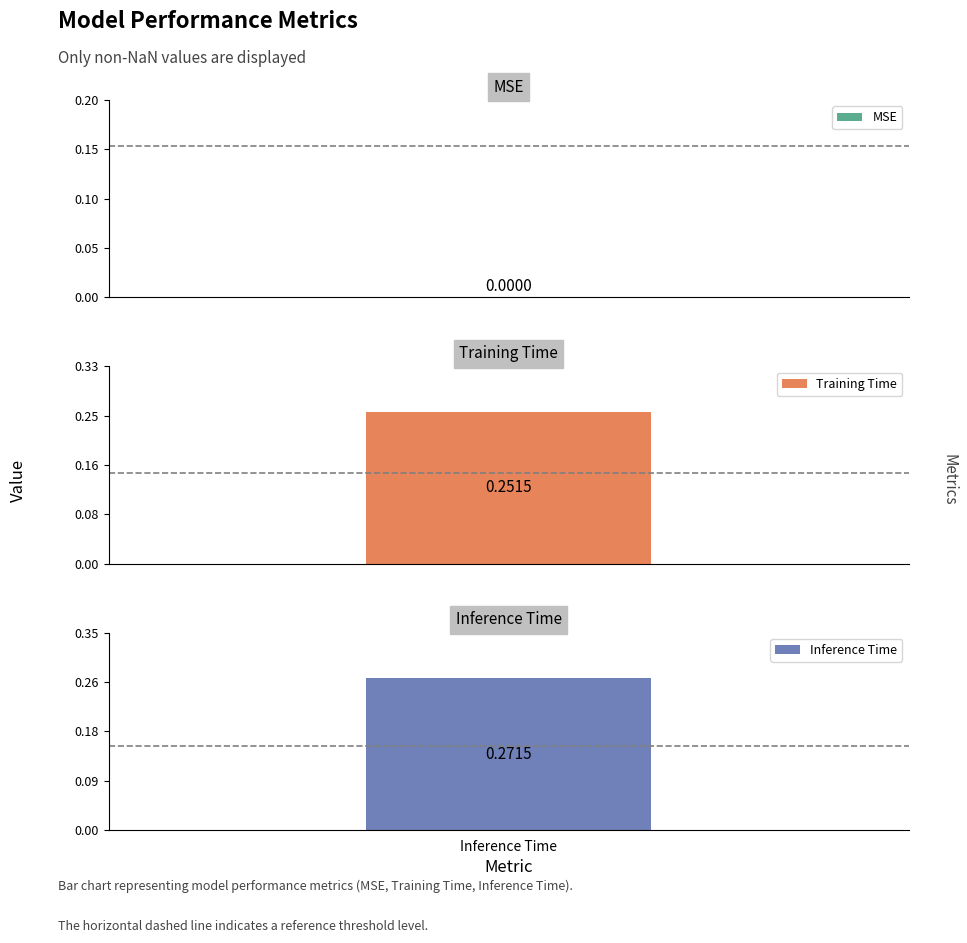

At which label is the value closest to 0?

MSE